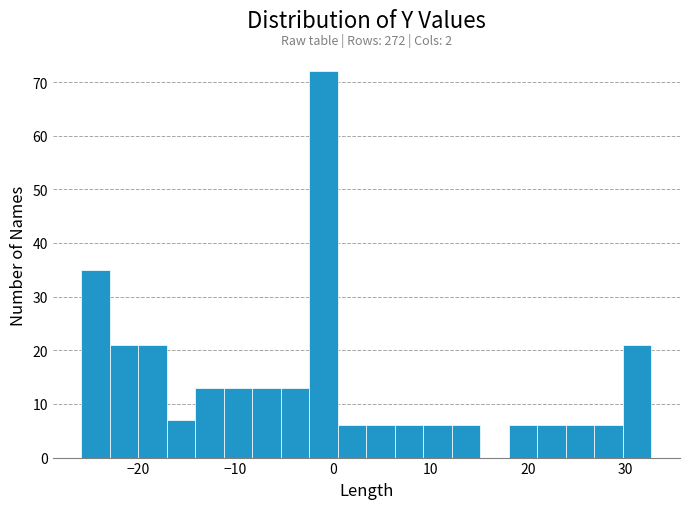

Read against the x-axis, roughly where is the centre of the tallest bar?

-1